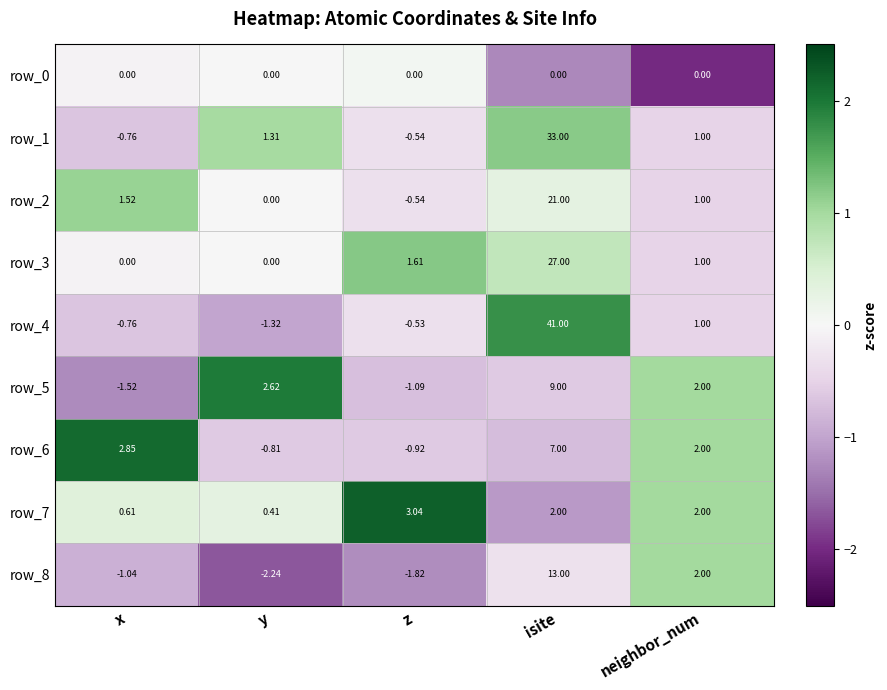

Which category has the highest value in the row_5 series?

isite